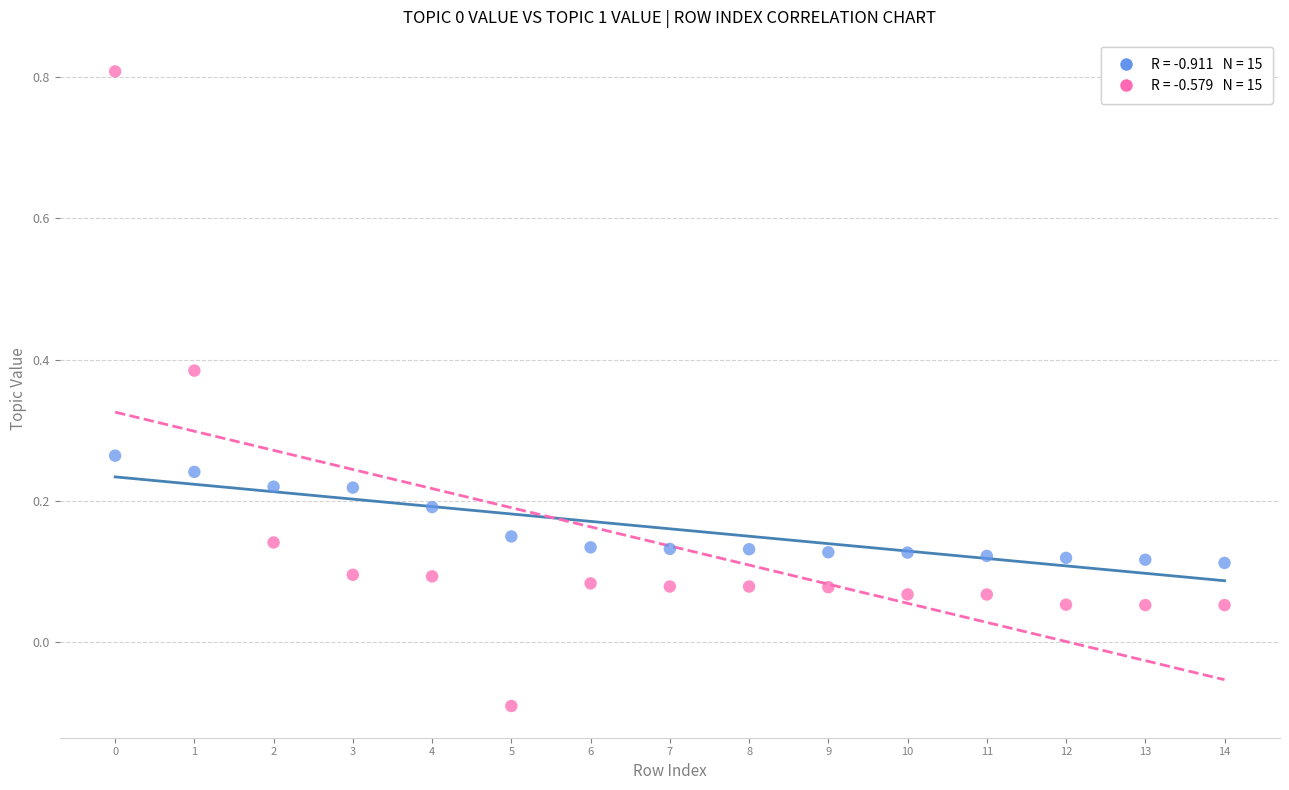

Across all data points, what is the range of Y values (max minus min)?

0.9